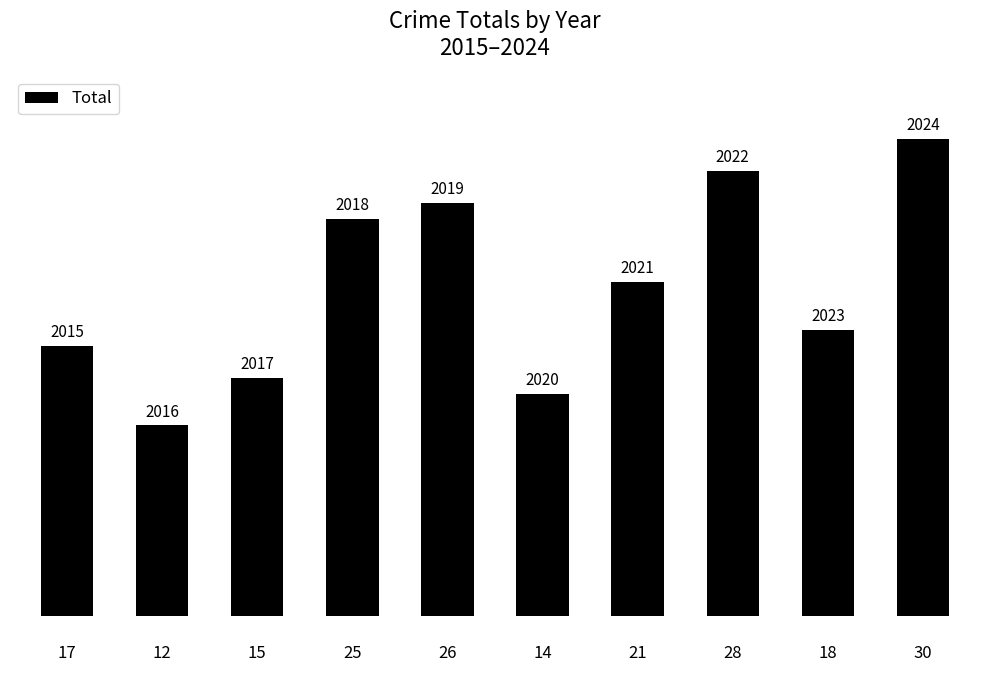

What is the average value?

21